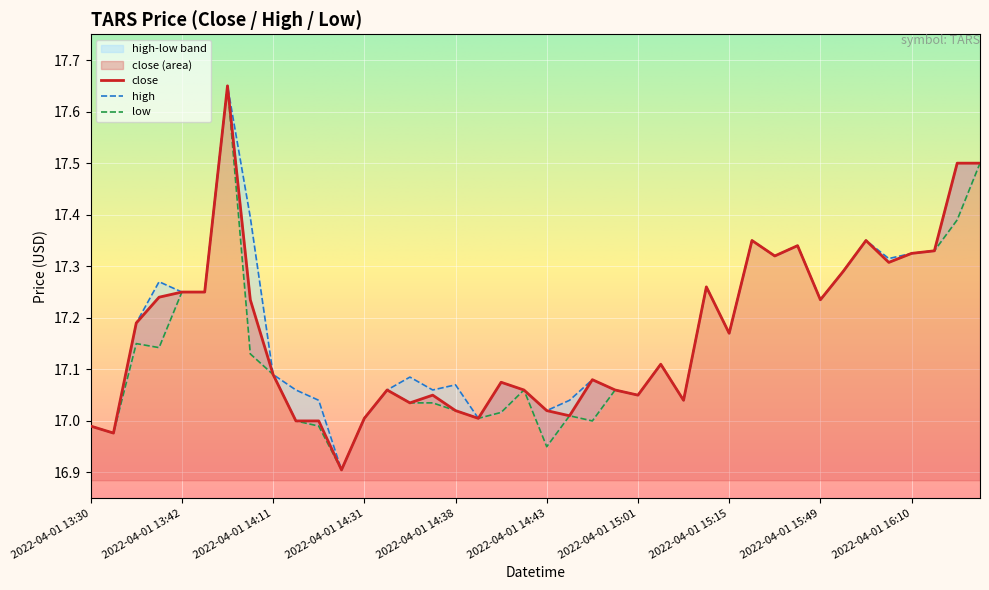

What is the sum of the high values at 2022-04-01 14:35 and 2022-04-01 14:42?

34.1